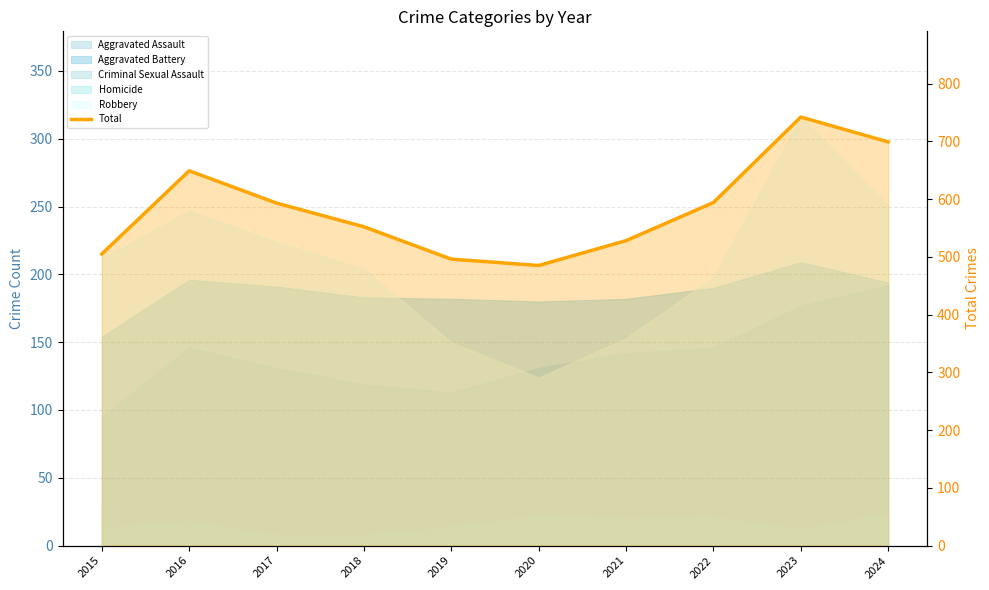

How many lines are shown in the chart?

1